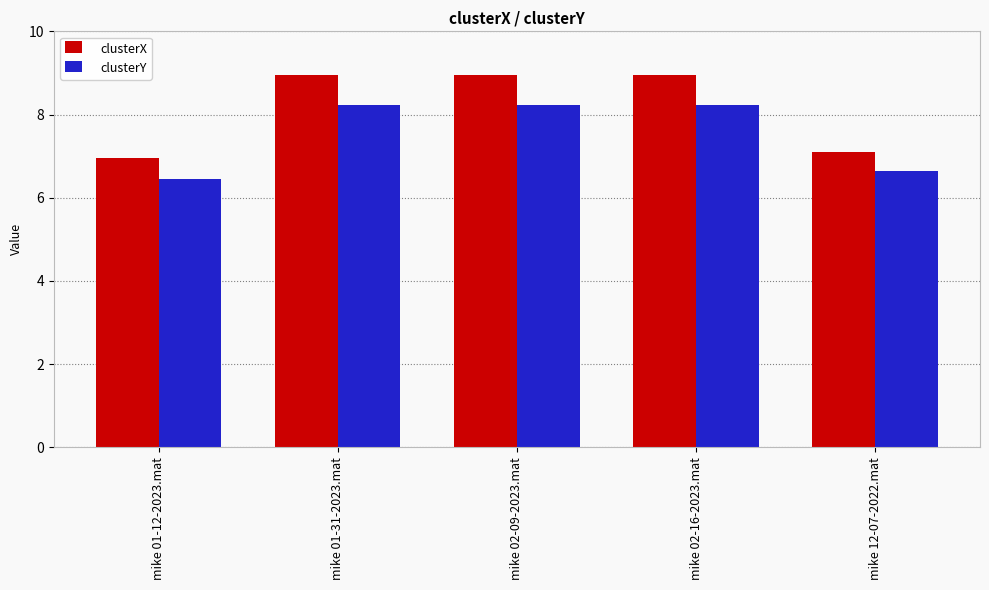

What is the maximum value for clusterY?

8.2